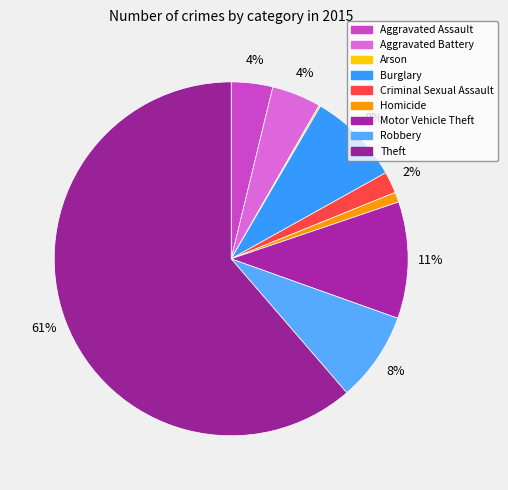

Rank the categories by value from highest to lowest.

Theft, Motor Vehicle Theft, Burglary, Robbery, Aggravated Battery, Aggravated Assault, Criminal Sexual Assault, Homicide, Arson